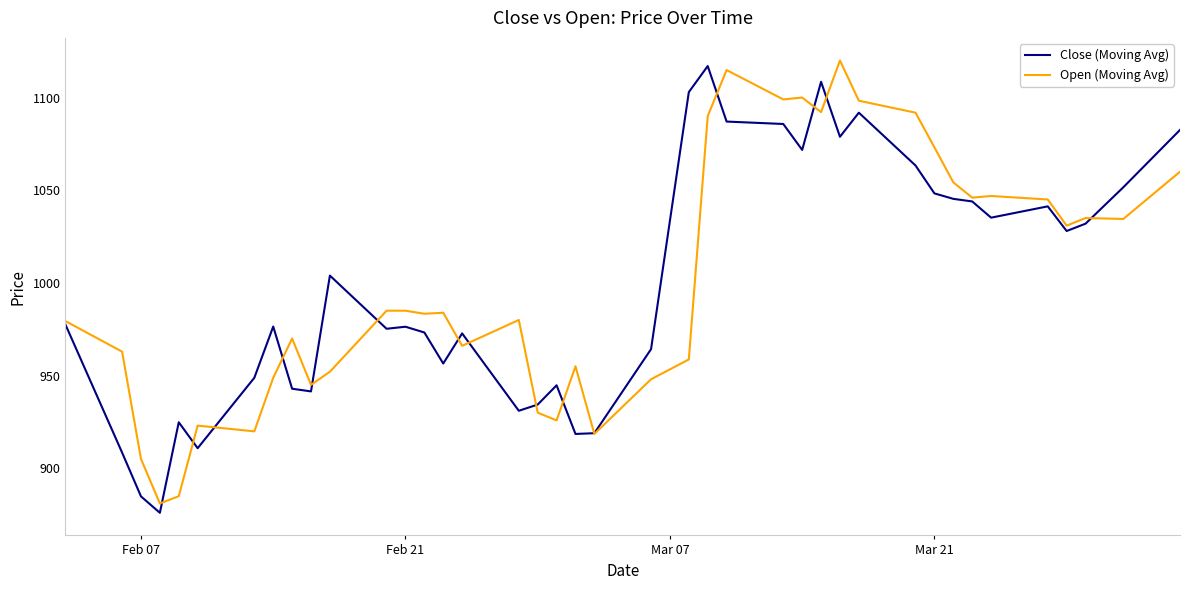

What is the minimum value shown in the chart?

876.0